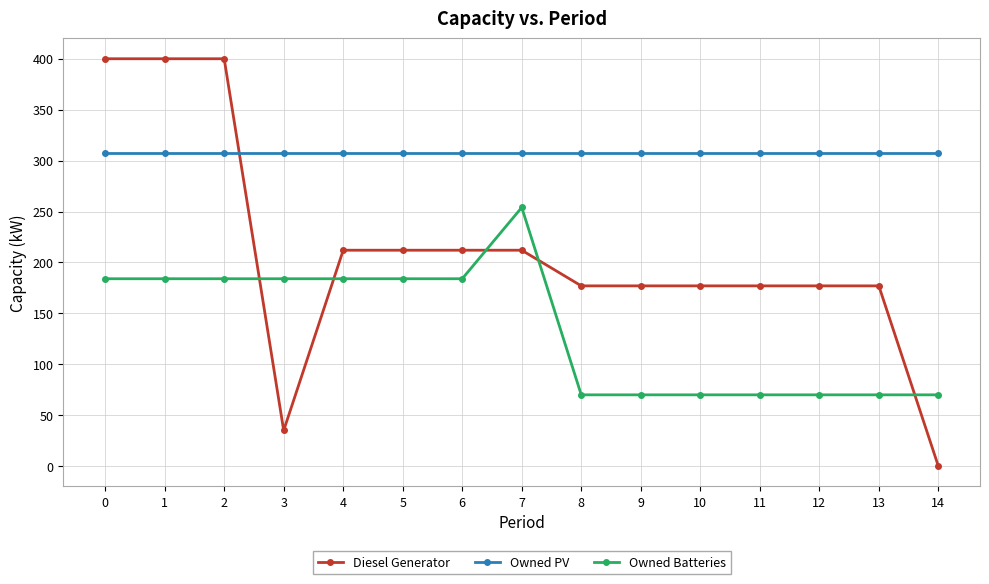

What is the sum of the Owned PV values at 10 and 3?

614